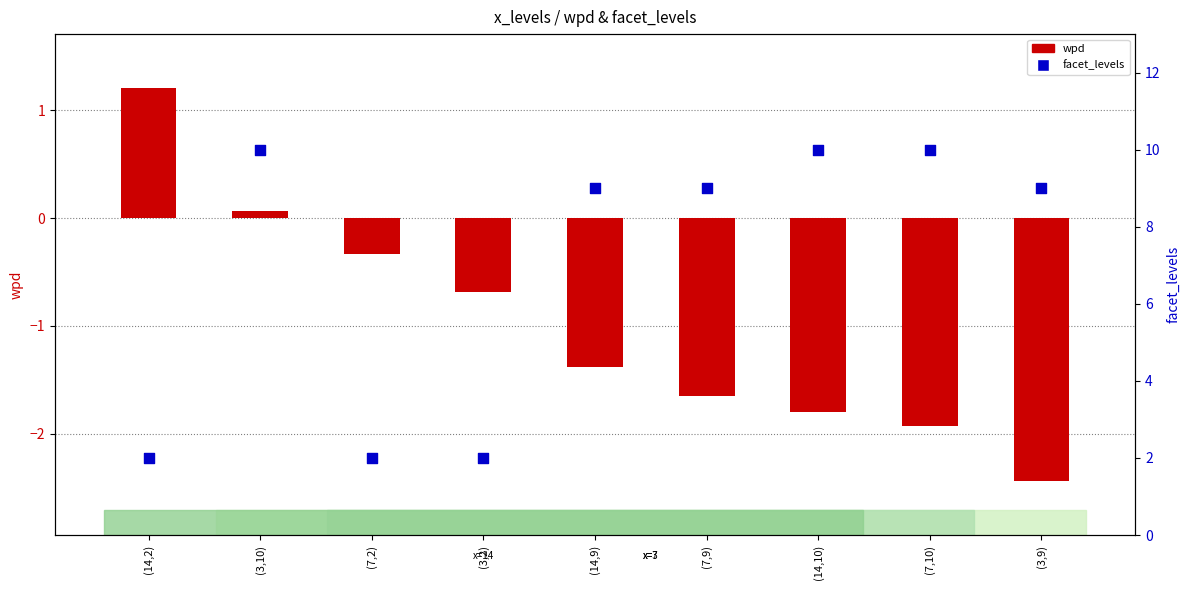

Is the value of wpd at (14,9) greater than the value of facet_levels at (14,9)?

No